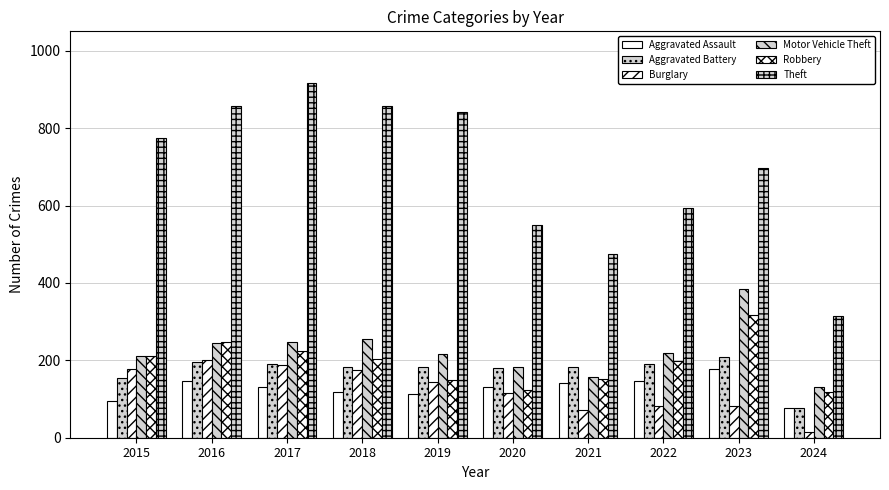

Which category has the lowest value in the Robbery series?

2024